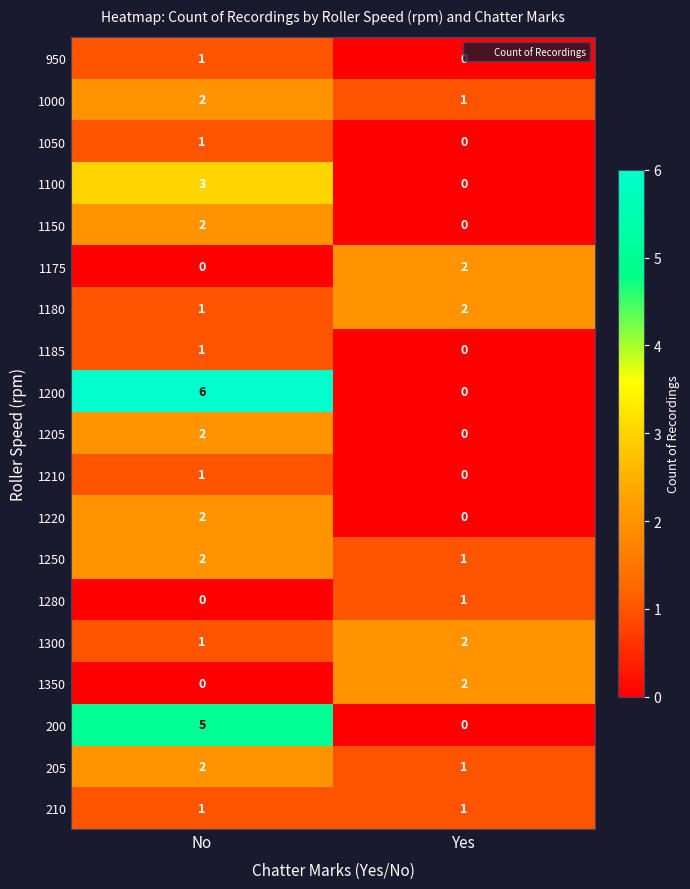

Is it true that 1210 equals 0 at Yes?

True